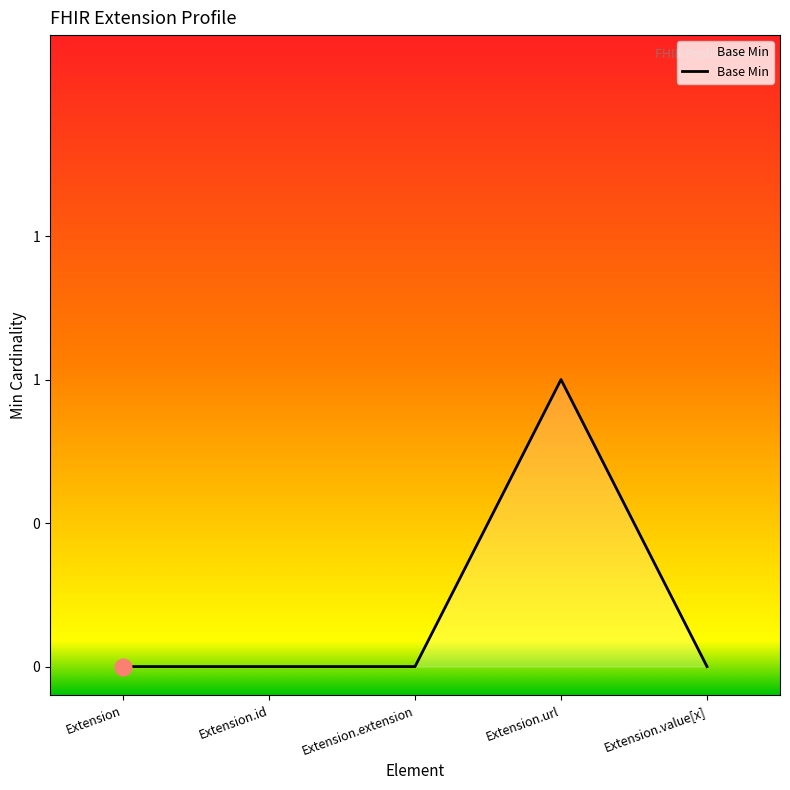

Reading left to right, what are all the values shown in this chart?

0	0	0	1	0